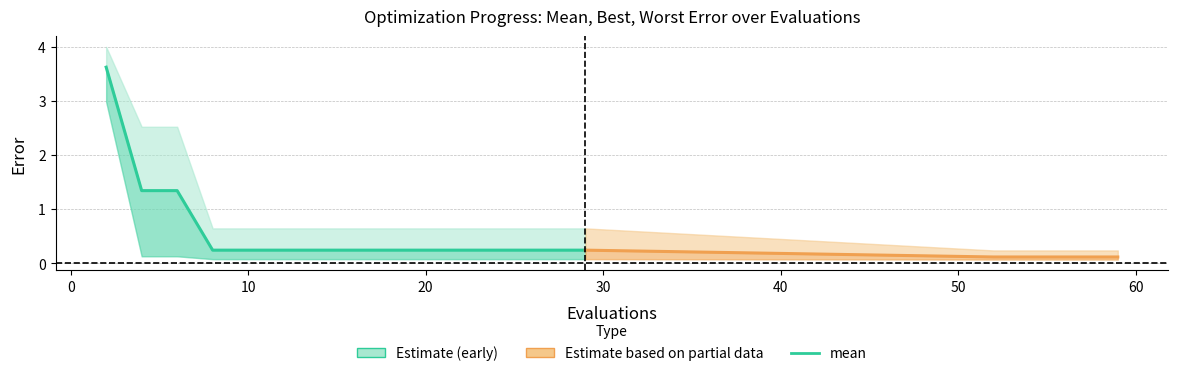

What is the minimum value shown in the chart?

0.1